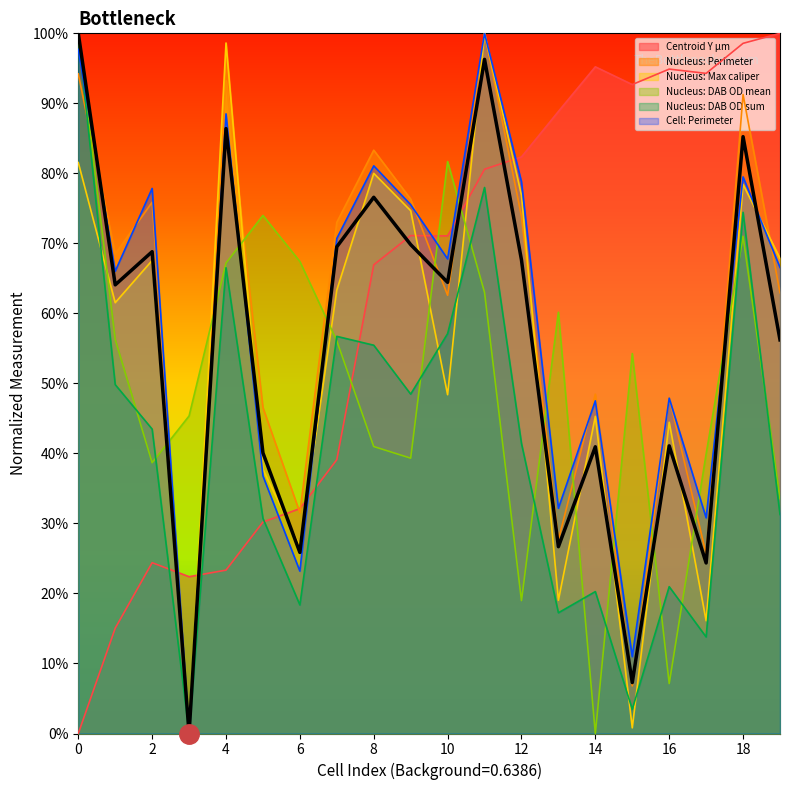

How many positive values does the Nucleus: Perimeter series have?

19